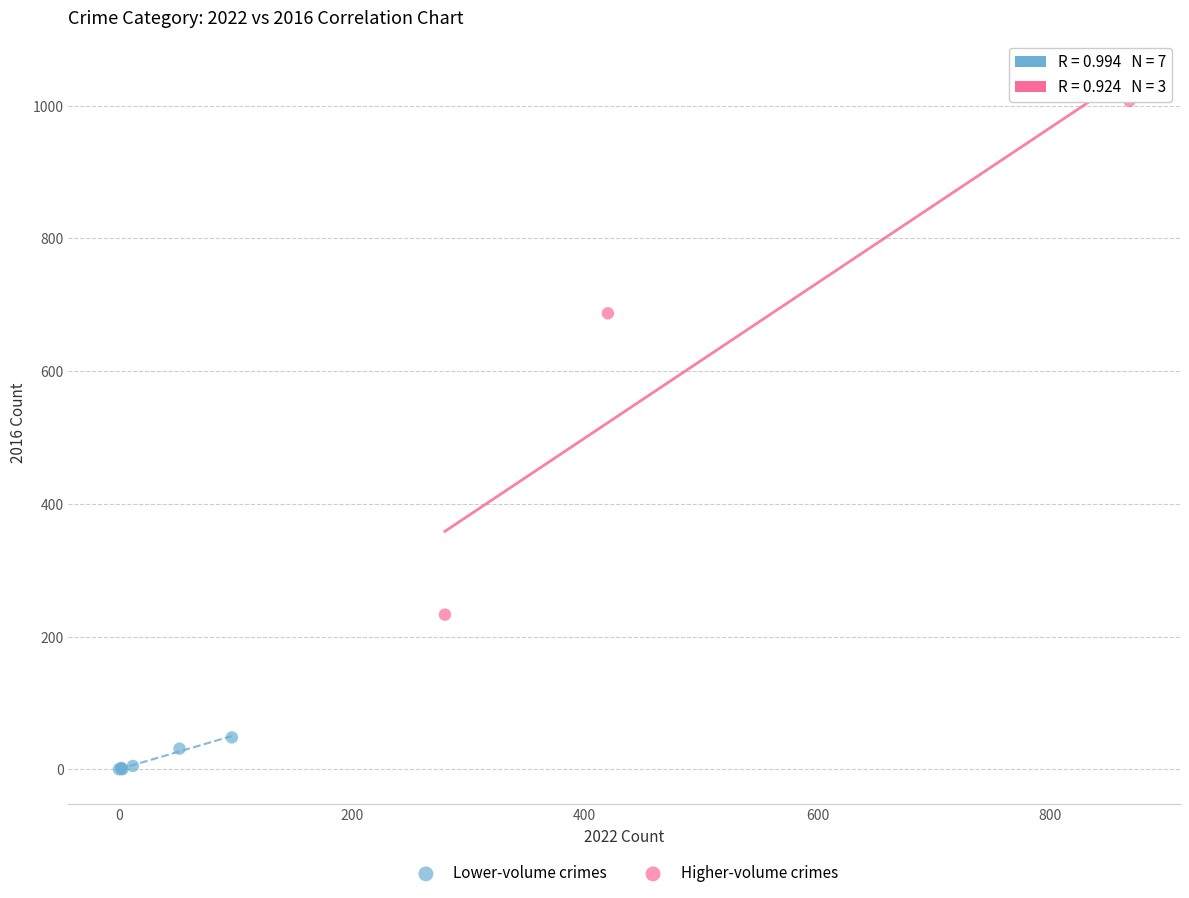

What are all the series names shown in the legend?

Lower-volume crimes, Higher-volume crimes